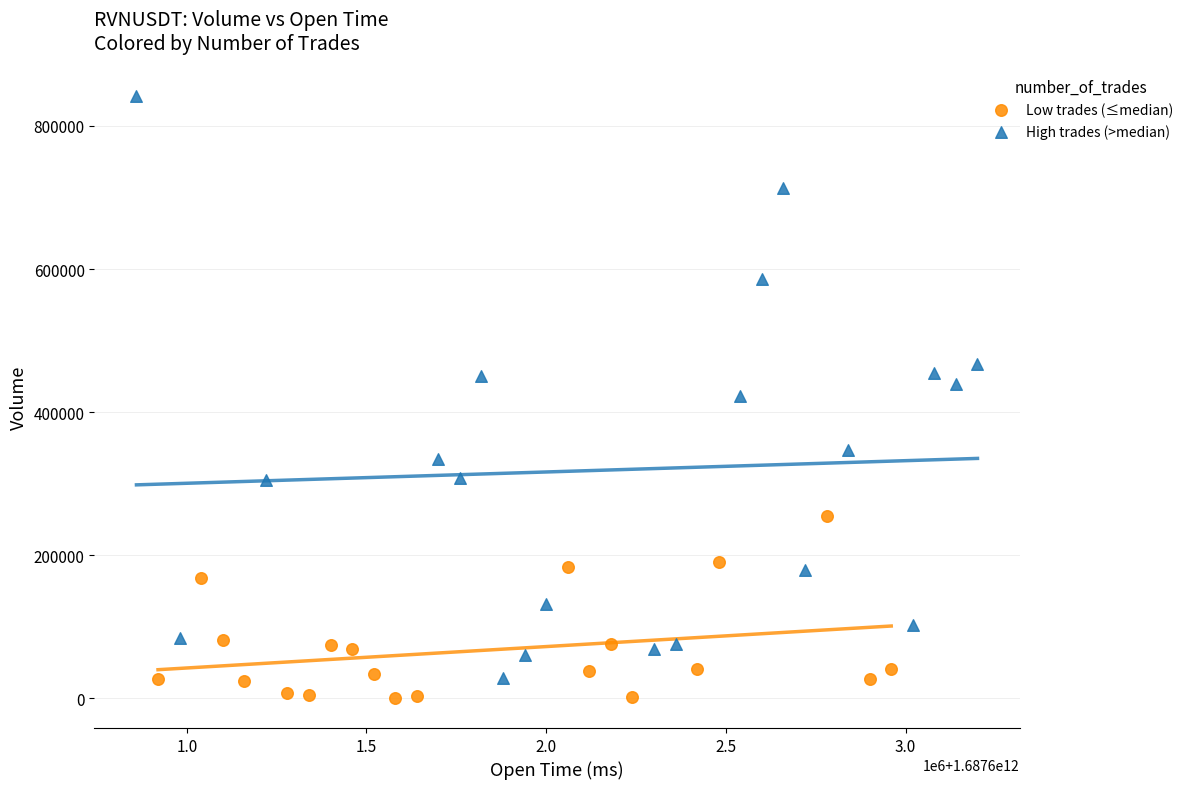

Which series contains the highest Y value?

High trades (>median)